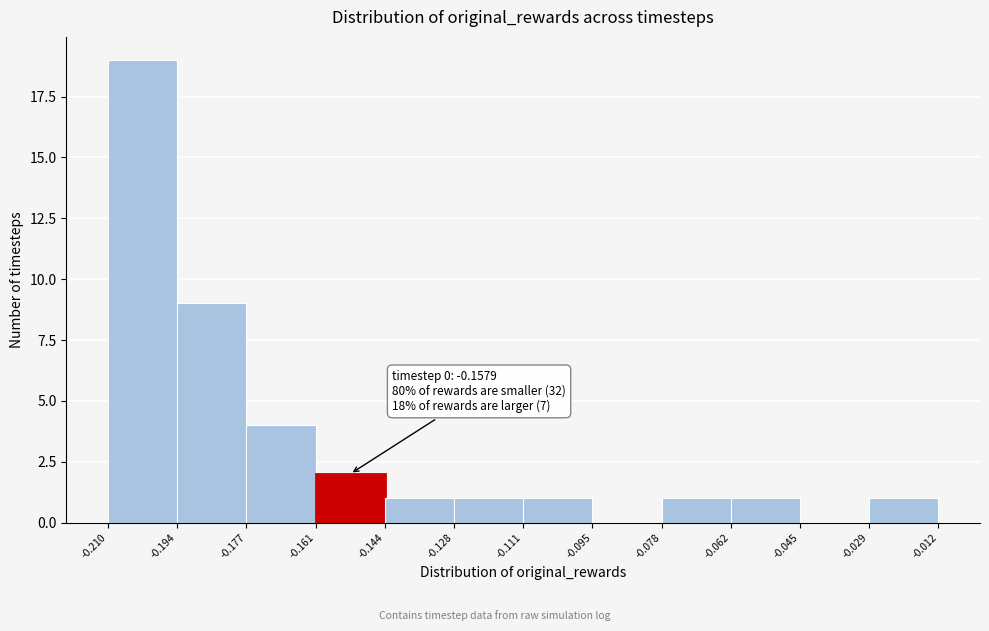

Which range on the x-axis has the tallest bar?

-0.210 to -0.194